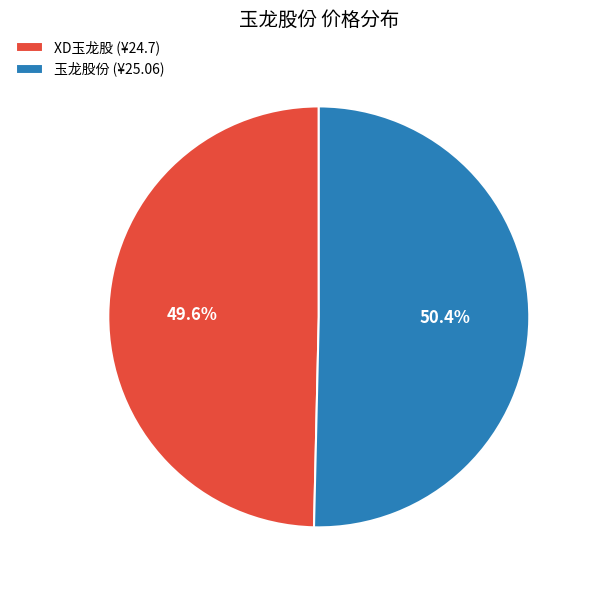

Do 玉龙股份 and XD玉龙股 together represent more than half of the pie?

Yes